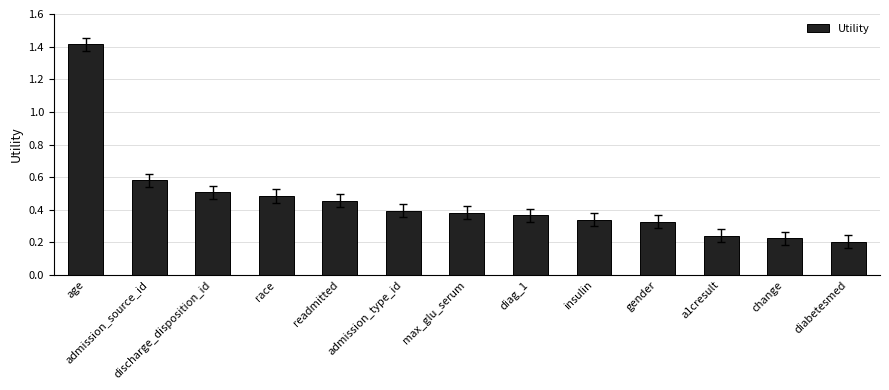

Is it true that the value at change is 0.4?

False